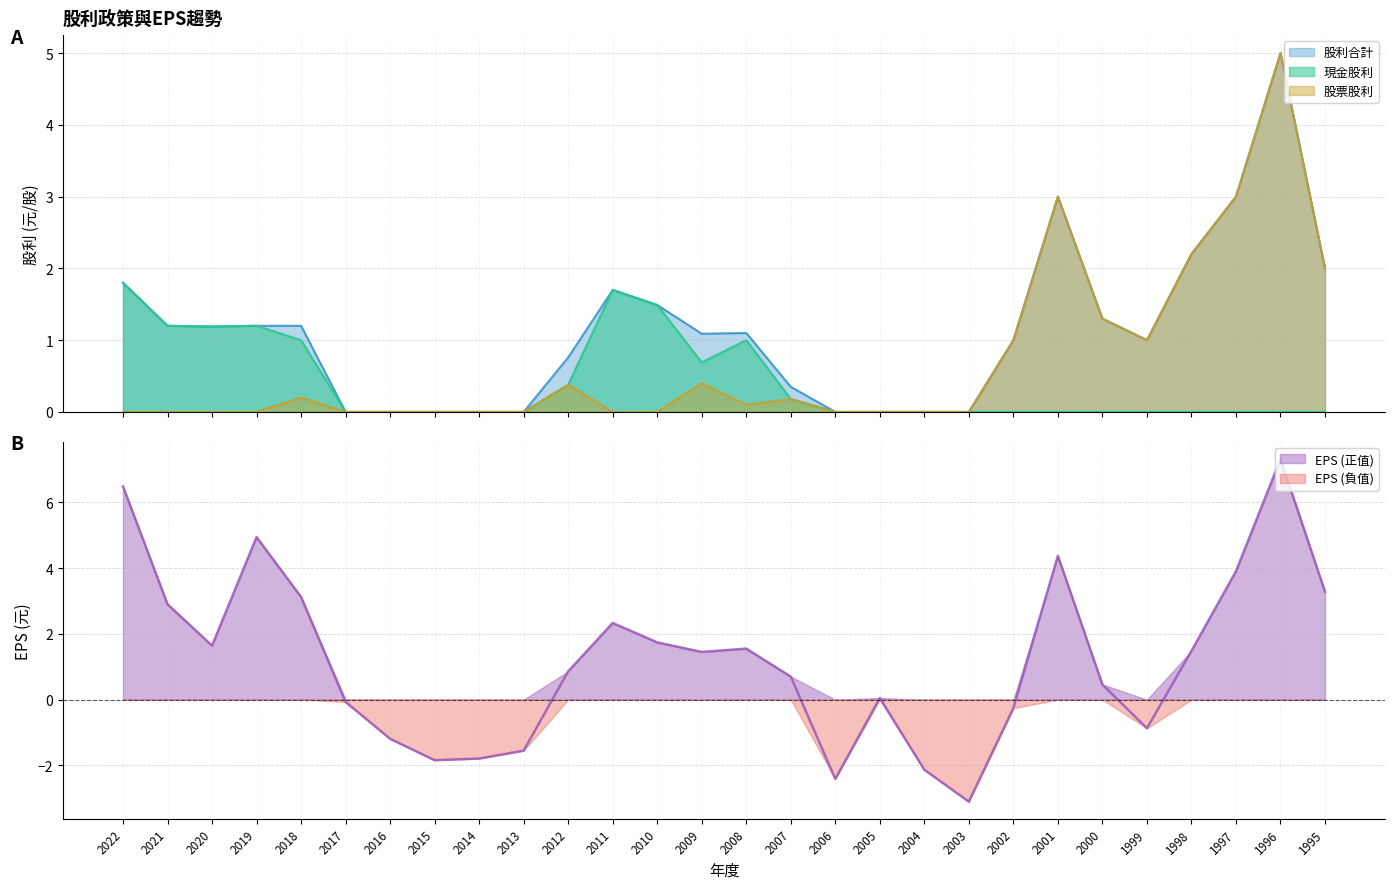

List the labels in order of 股利合計 value, largest first.

1996, 2001, 1997, 1998, 1995, 2022, 2011, 2010, 2000, 2021, 2019, 2018, 2020, 2008, 2009, 2002, 1999, 2012, 2007, 2017, 2016, 2015, 2014, 2013, 2006, 2005, 2004, 2003